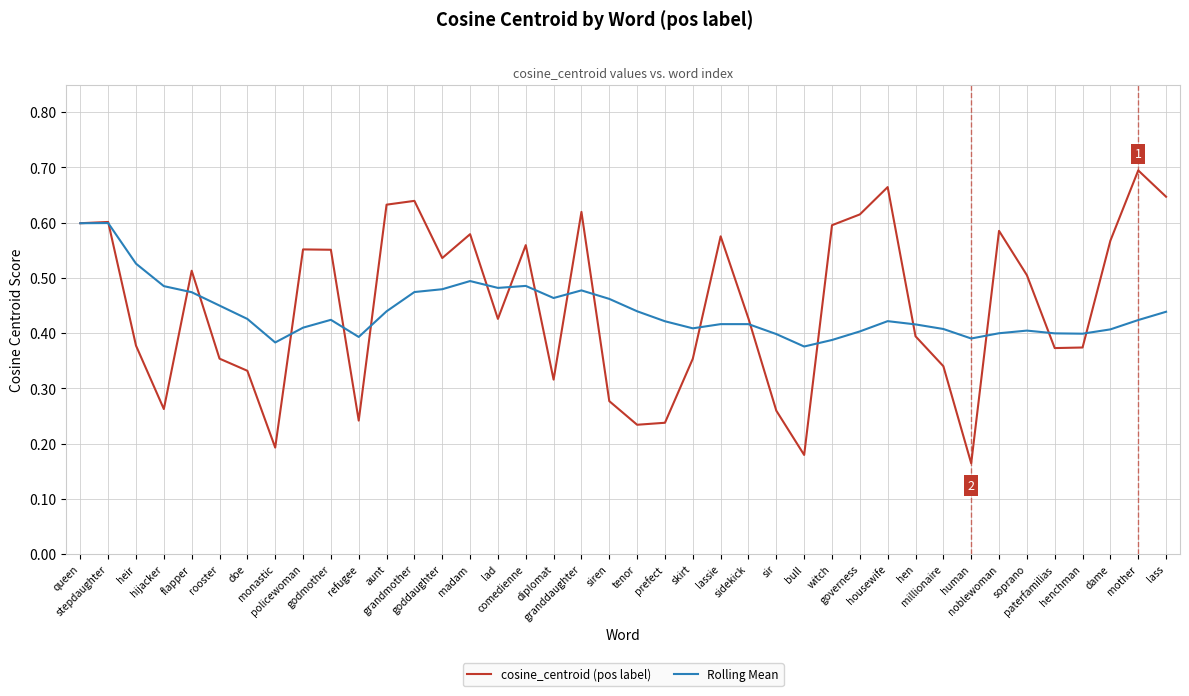

Rank the series by their maximum value, from highest to lowest.

cosine_centroid (pos label), Rolling Mean